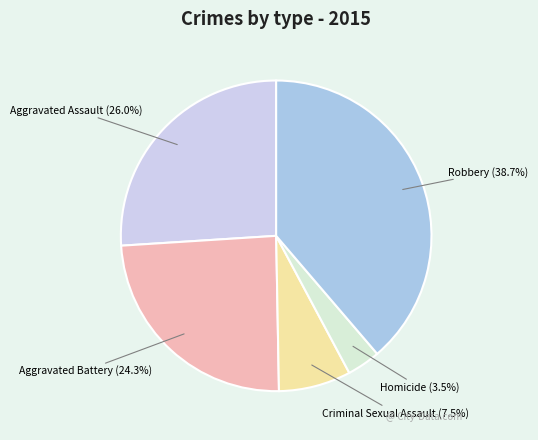

Which category has the smallest portion of the pie?

Homicide